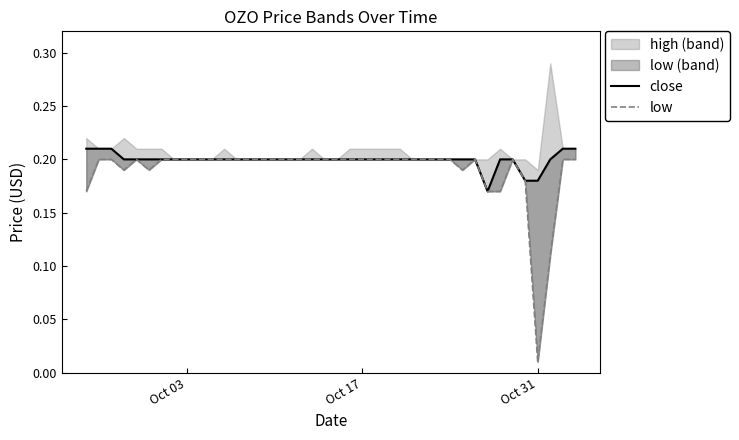

What is the sum of all close values?

8.0